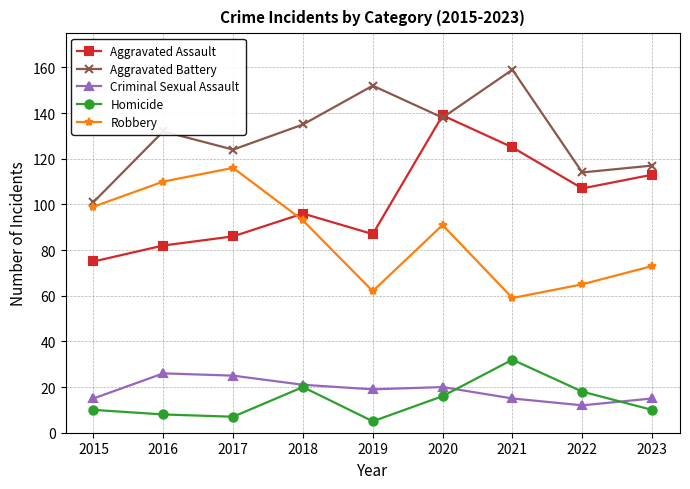

True or false: Aggravated Battery and Robbery cross at least once.

False